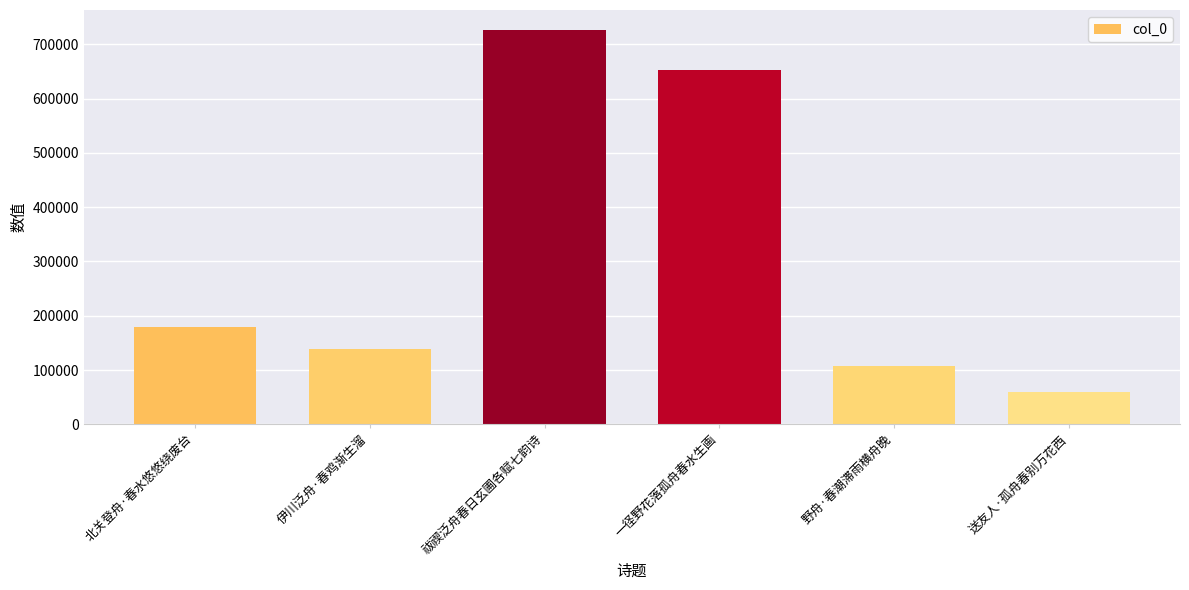

Reading right to left, list all the values displayed in this chart.

59734	108260	653364	726924	138028	178722